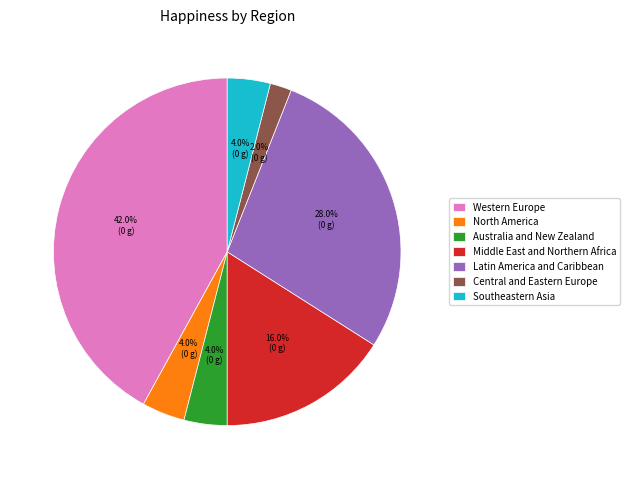

To the nearest percent, what is the difference between the largest and smallest slice percentages?

40%